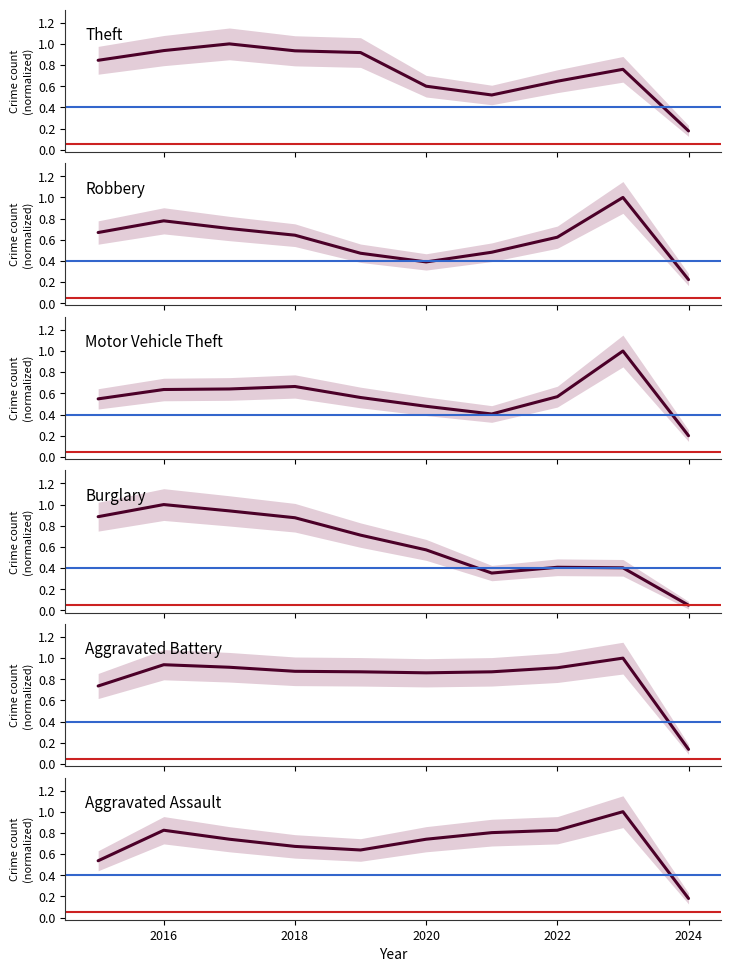

Is it true that Theft equals 0.2 at 2024?

True